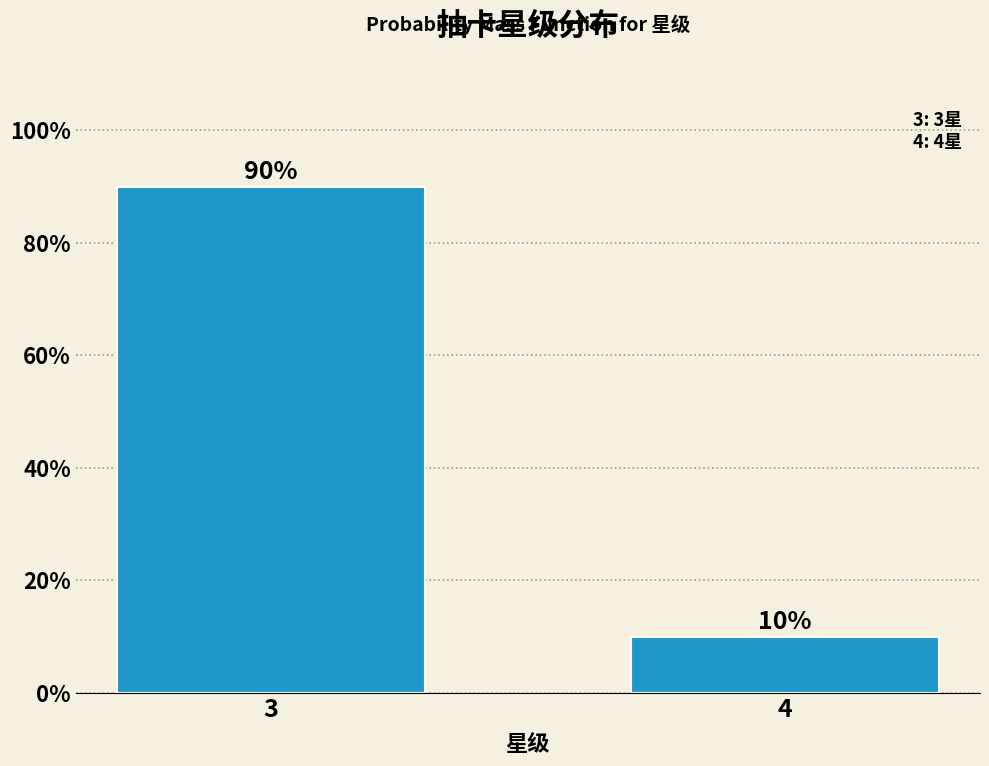

Reading right to left, transcribe all the data shown in this chart.

10	90